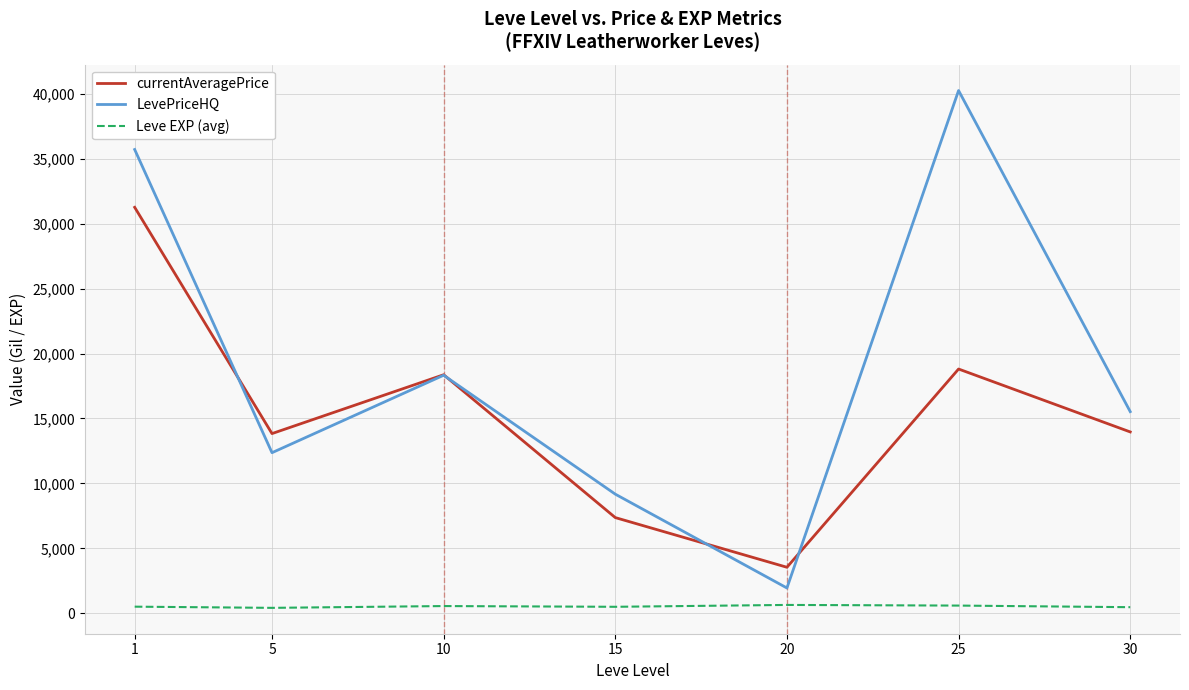

List the series in order of their overall mean, lowest first.

Leve EXP (avg), currentAveragePrice, LevePriceHQ